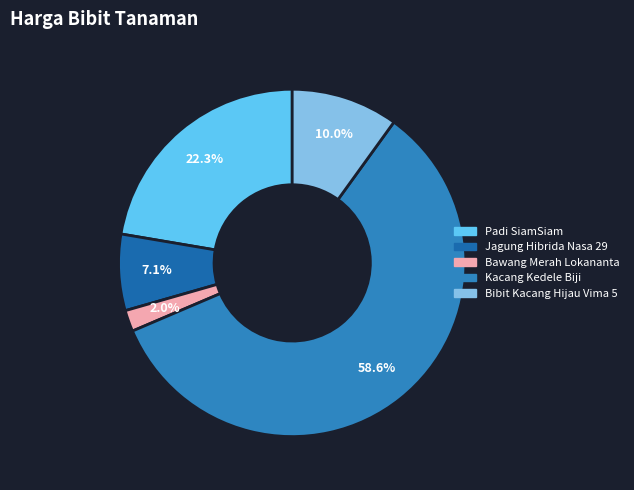

Count the number of slices in the pie.

5